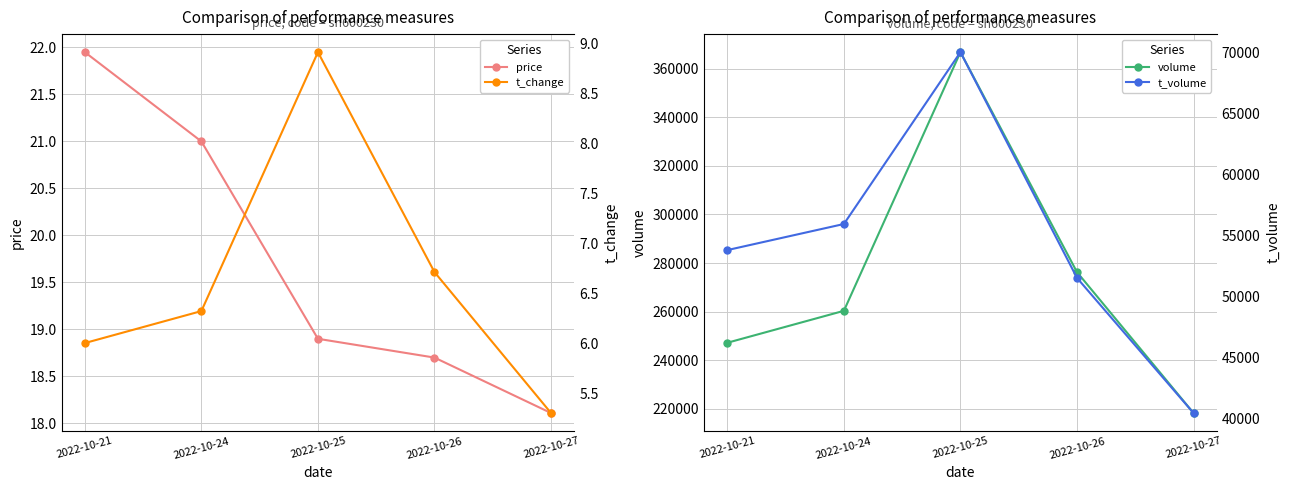

Reading left to right, extract all data points from this chart.

price: 21.9	21.0	18.9	18.7	18.1
volume: 247200.0	260342.0	366770.0	276262.0	218282.0
t_change: 6.0	6.3	8.9	6.7	5.3
t_volume: 53808.0	55947.0	70043.0	51527.0	40442.0